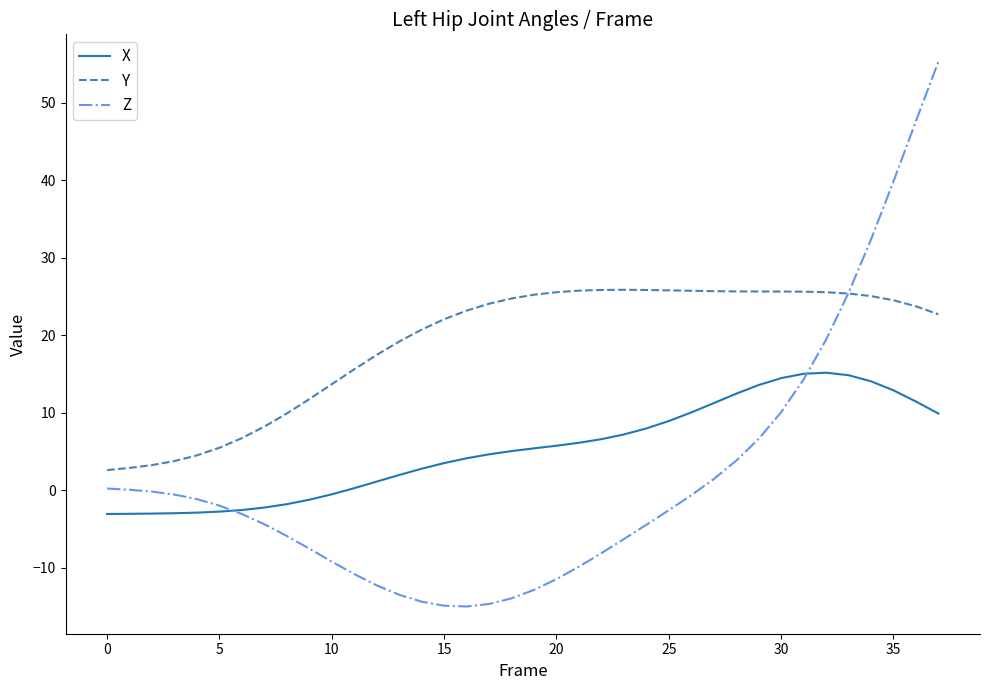

How many categories are shown in the chart?

38